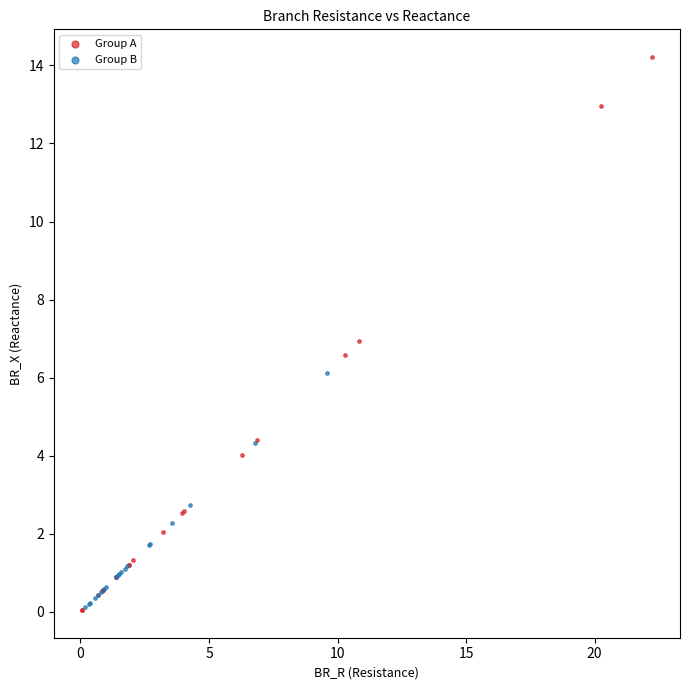

What are all the series names shown in the legend?

Group A, Group B